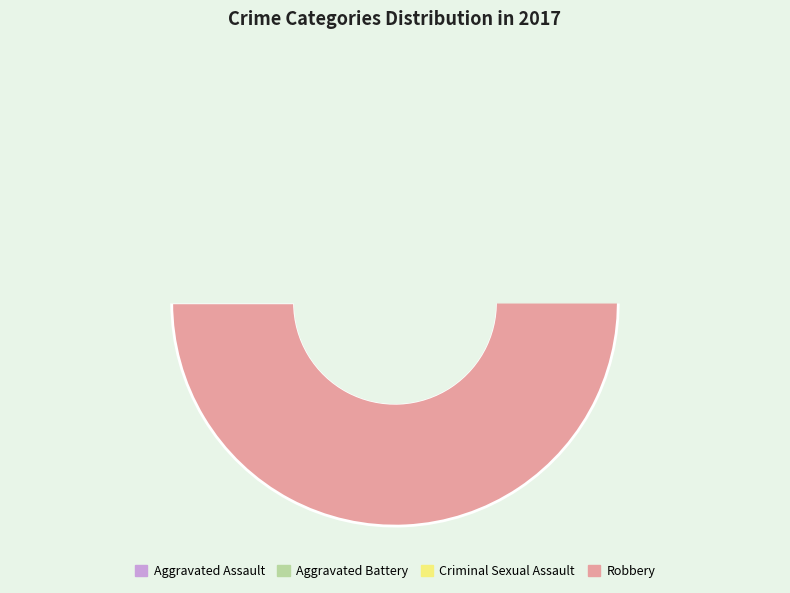

How many slices are in this pie chart?

4